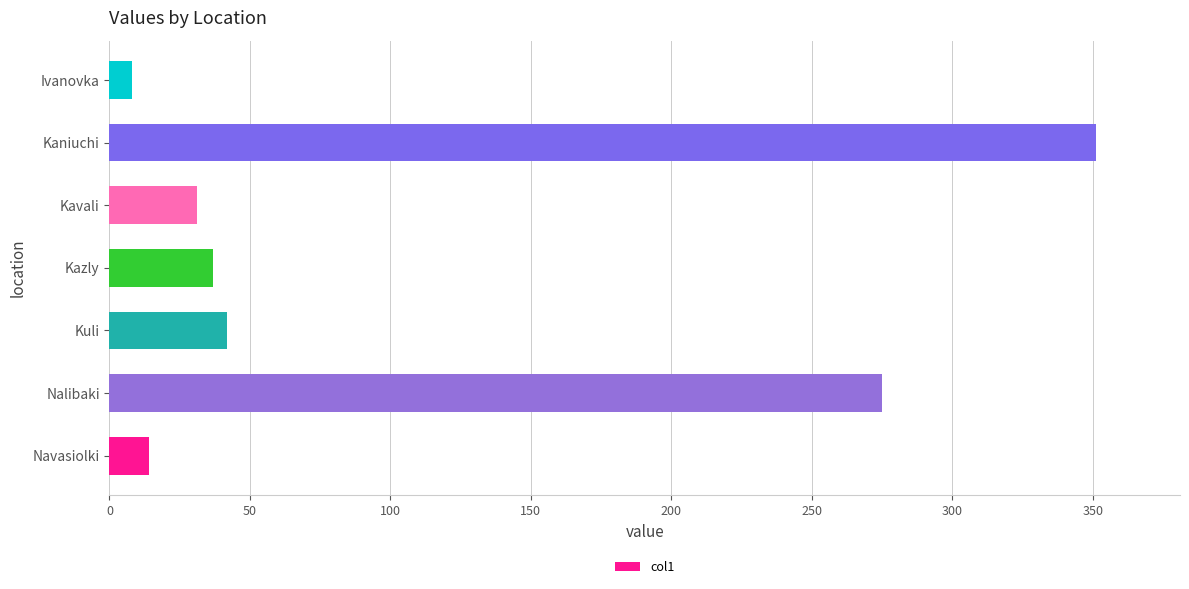

What is the greatest value displayed?

351